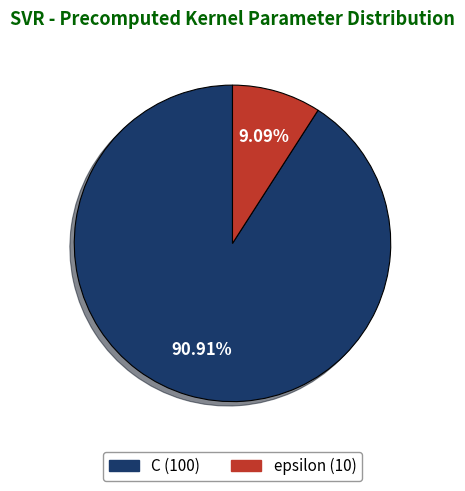

How many segments does this pie chart have?

2